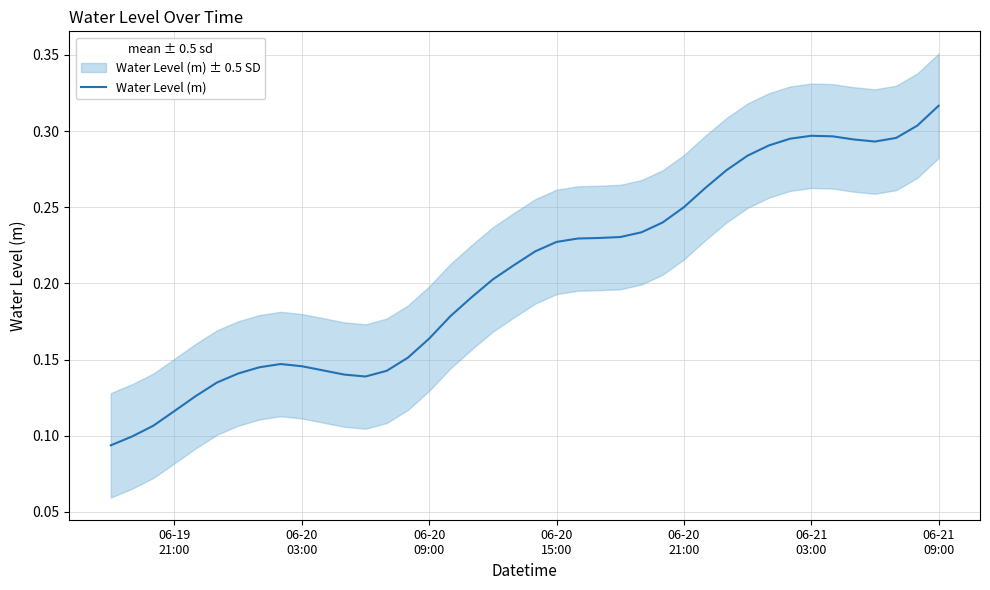

What is the sum of all values?

8.3